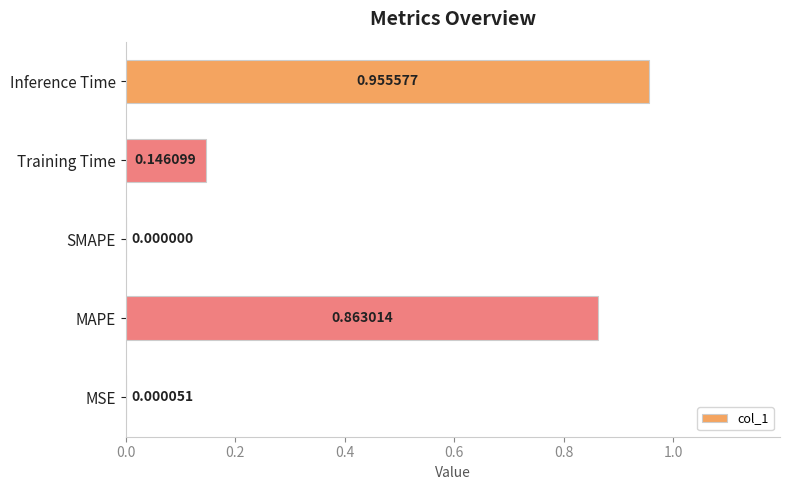

Which has a higher value, Training Time or MSE?

Training Time